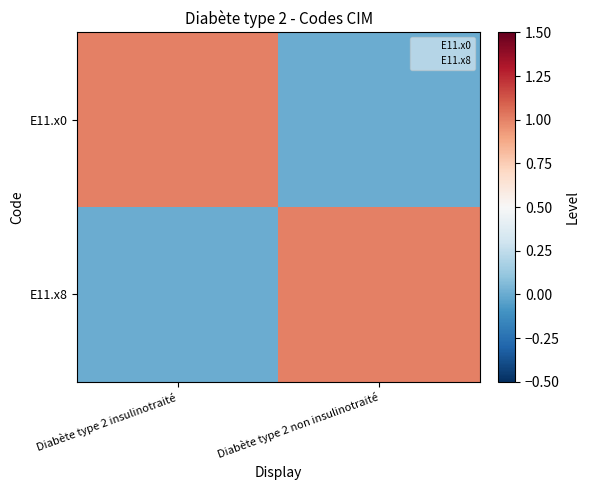

Which has a higher value, Diabète type 2 insulinotraité or Diabète type 2 non insulinotraité?

Diabète type 2 insulinotraité